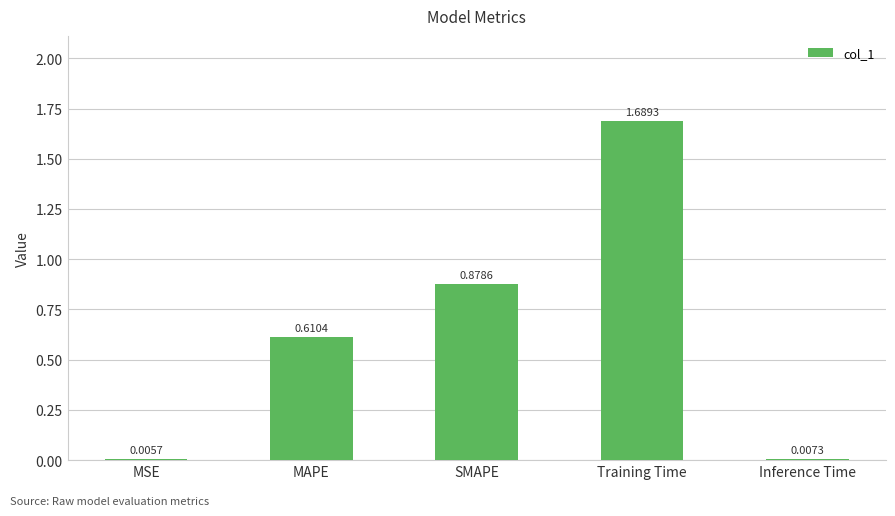

Where is the data nearest to the value 0?

MSE